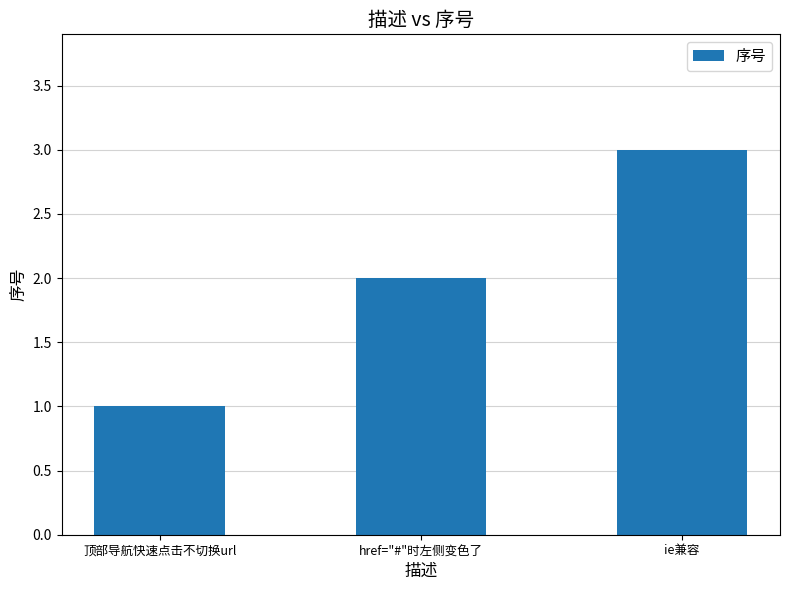

Are the bars grouped side by side (vs. stacked)?

No